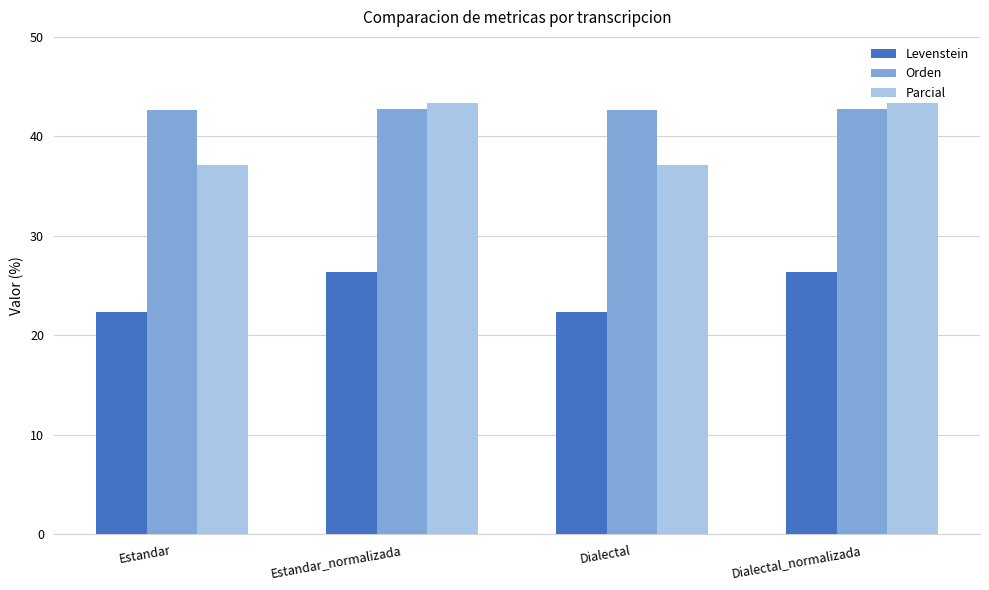

List the series in order of their peak value, lowest first.

Levenstein, Orden, Parcial